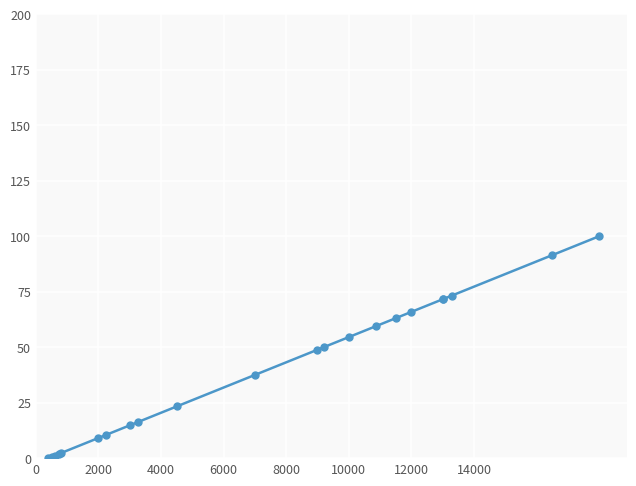

What is the greatest value displayed?

100.0